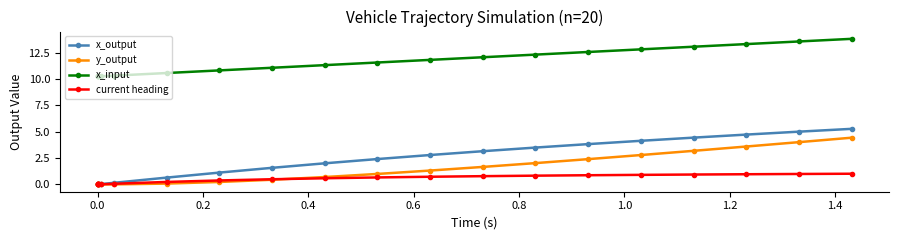

Which series has the largest total across all categories?

x_input